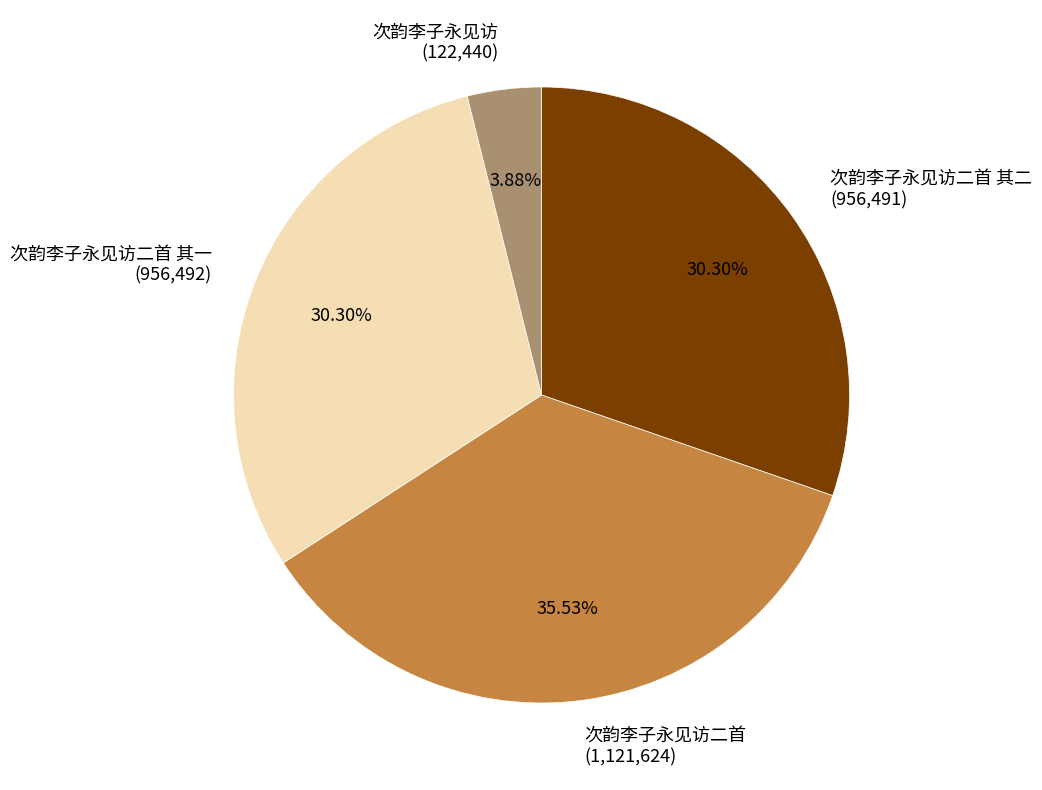

Is there any slice that represents more than half of the pie?

No